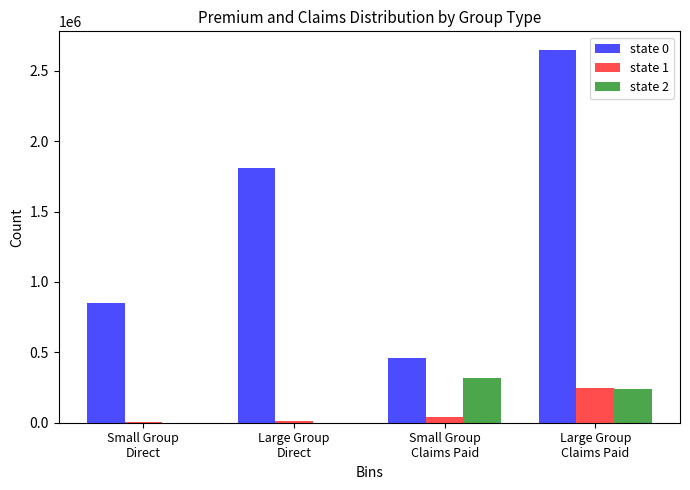

At which category is the sum across all series the highest?

Large Group
Claims Paid